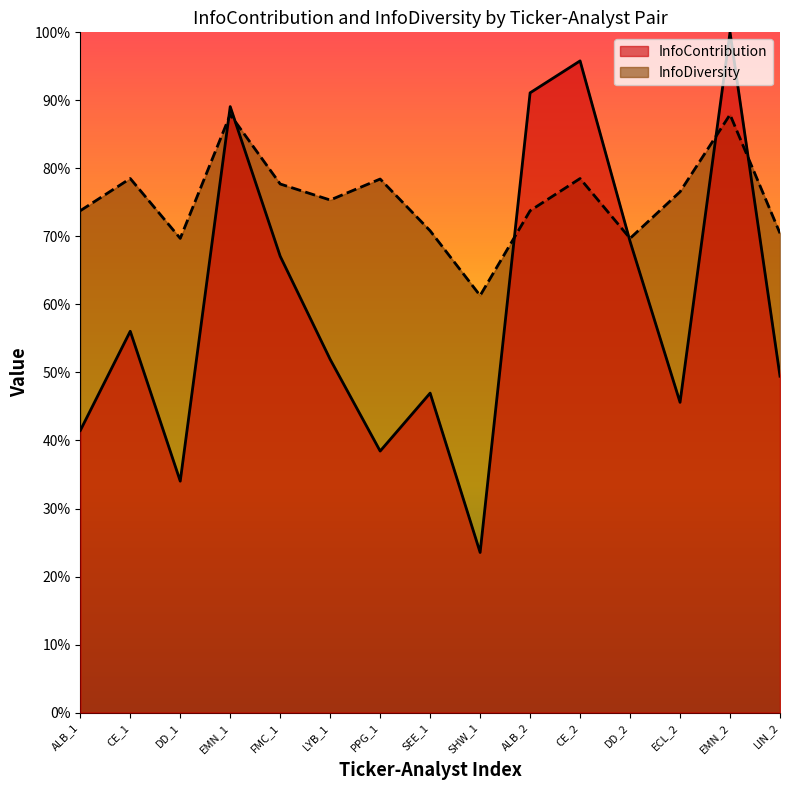

At which label is InfoContribution closest to 0?

SHW_1